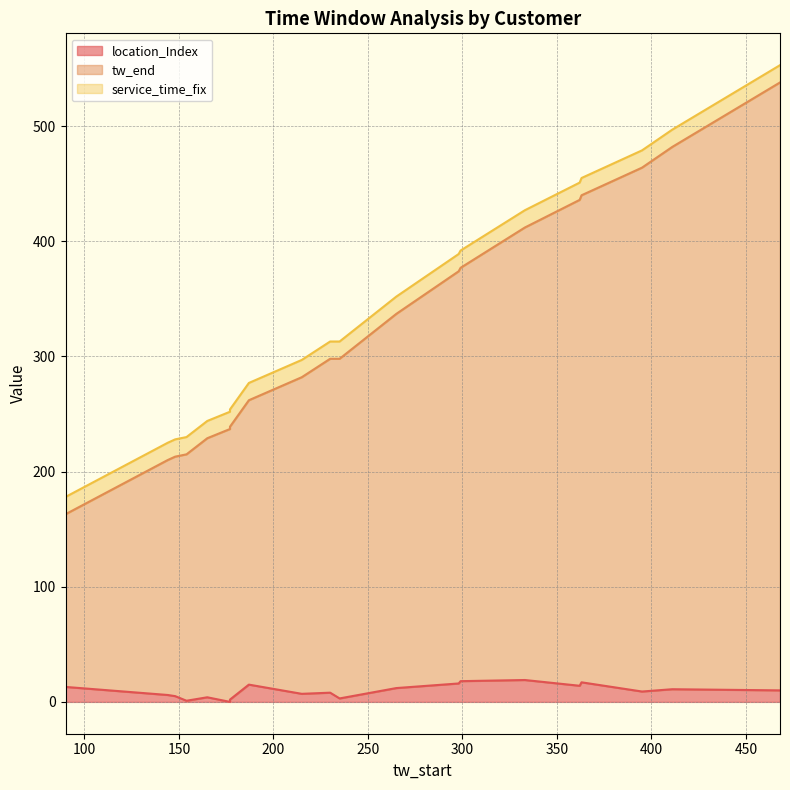

True or false: service_time_fix and tw_end cross at least once.

False